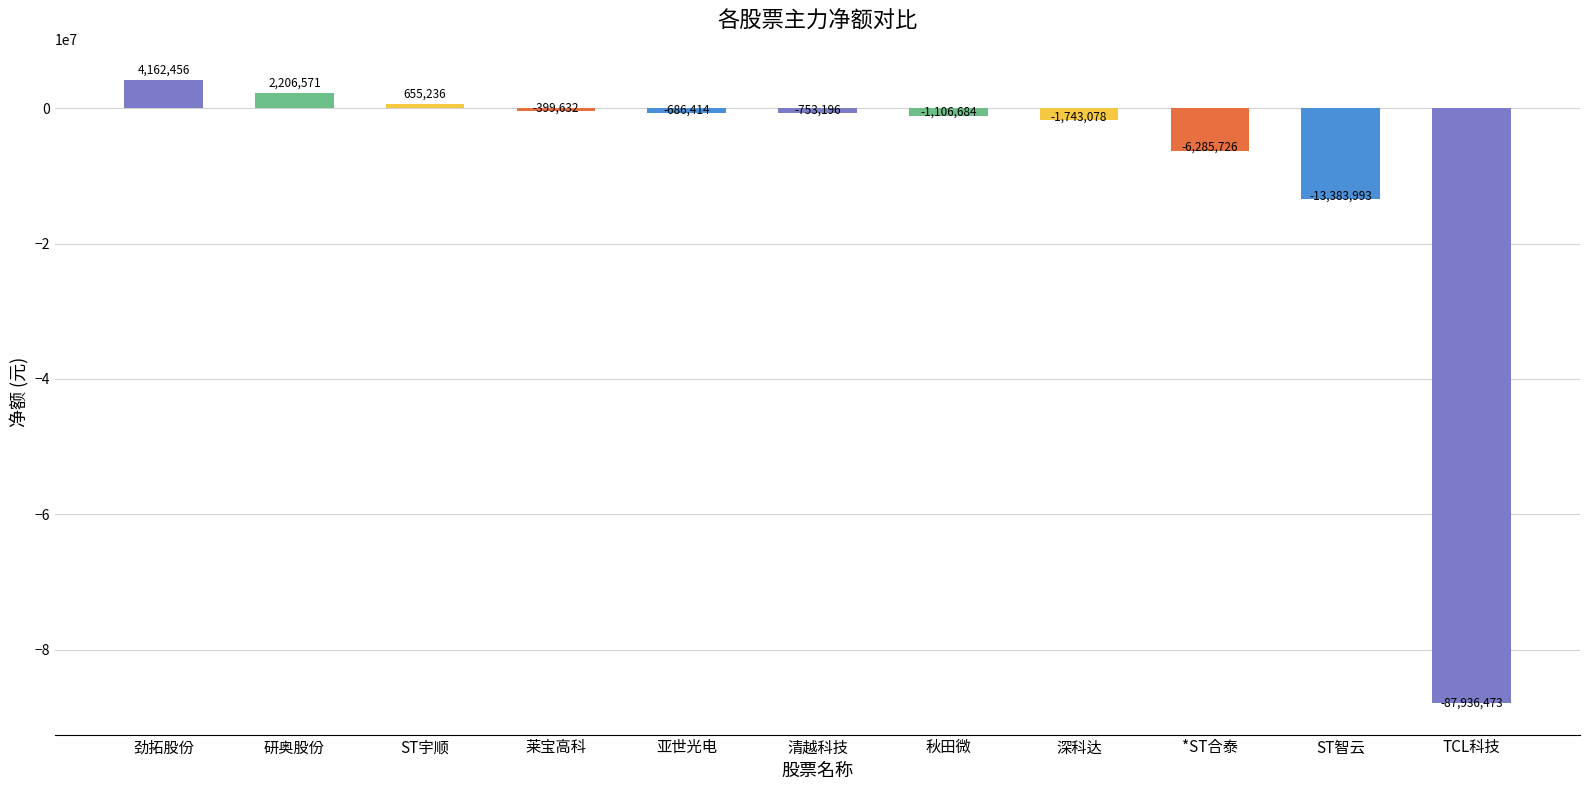

Between TCL科技 and *ST合泰, which is larger?

*ST合泰